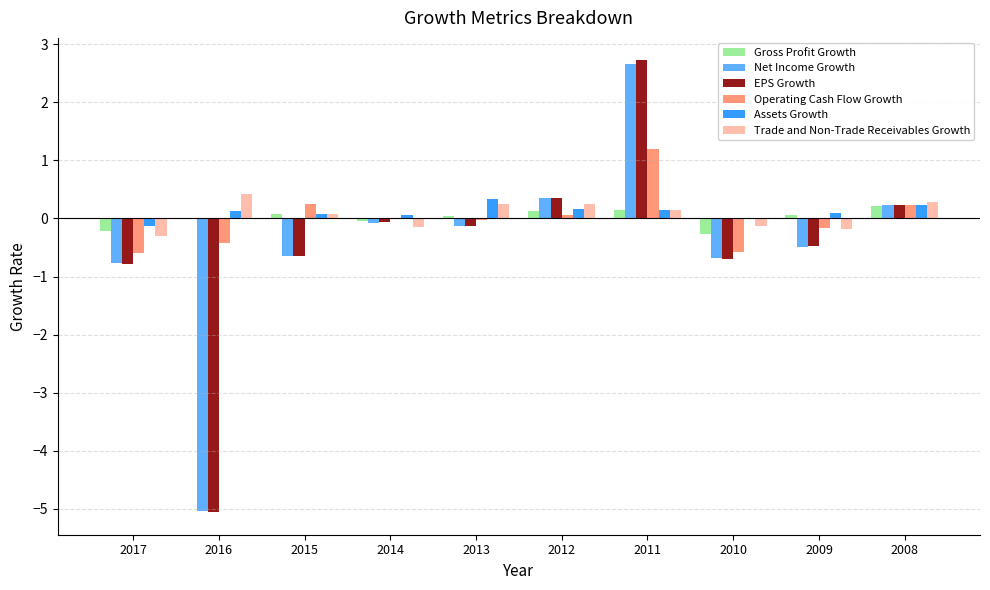

Are the bars grouped side by side (vs. stacked)?

Yes